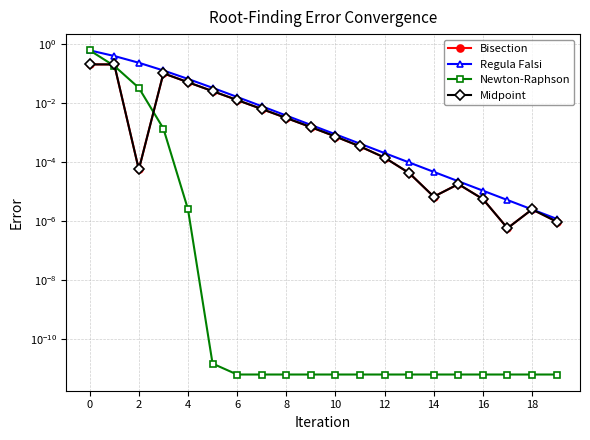

How many lines are shown in the chart?

4